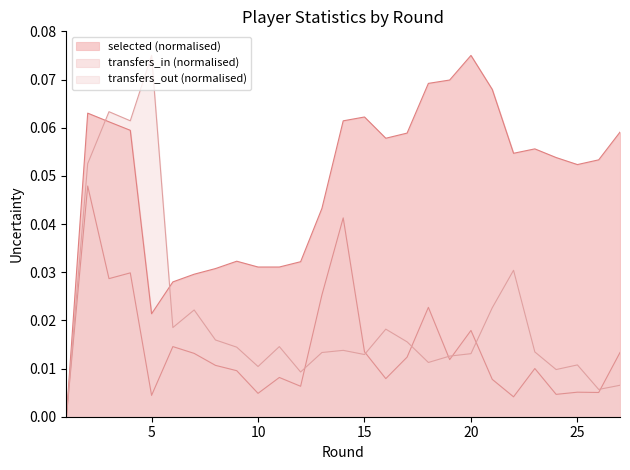

List the series in order of their overall mean, highest first.

selected (normalised), transfers_out (normalised), transfers_in (normalised)